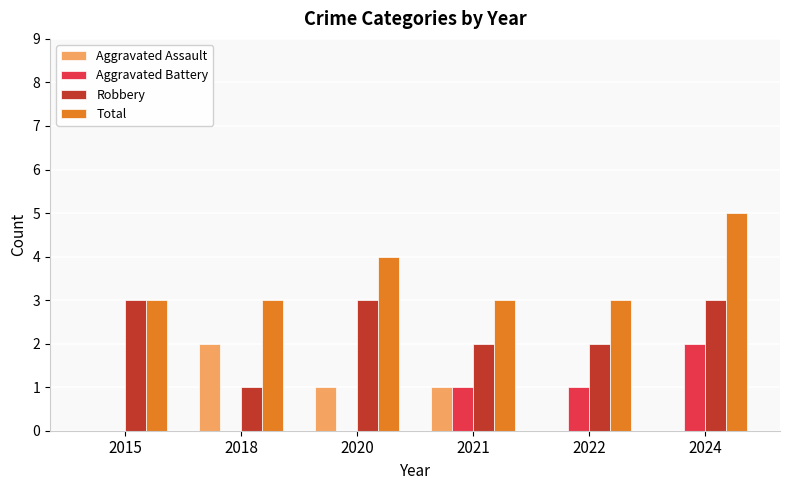

What is the sum of the Robbery values at 2015 and 2022?

5